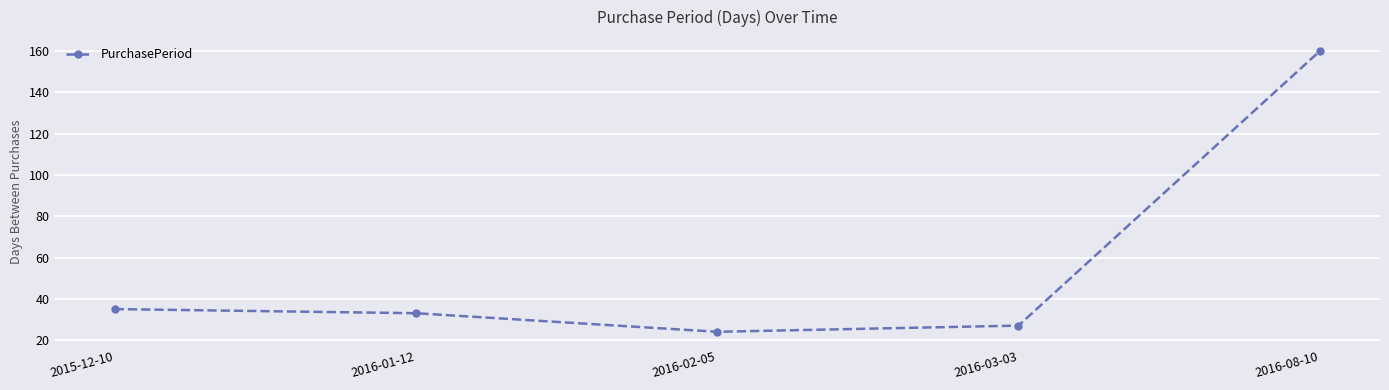

List the labels in order of value, smallest first.

2016-02-05, 2016-03-03, 2016-01-12, 2015-12-10, 2016-08-10